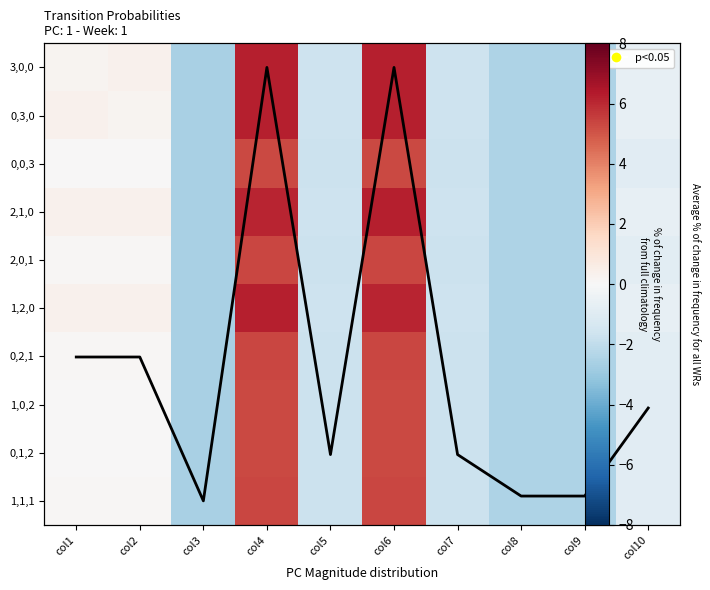

What is the total value across all series at col4?

65.7